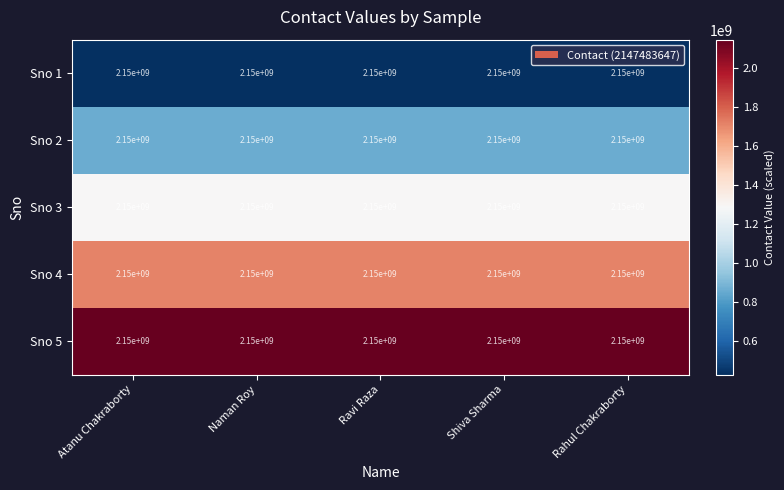

Reading left to right, list all the values displayed in this chart.

Sno 1: Atanu Chakraborty=2150000000.0	Naman Roy=2150000000.0	Ravi Raza=2150000000.0	Shiva Sharma=2150000000.0	Rahul Chakraborty=2150000000.0
Sno 2: Atanu Chakraborty=2150000000.0	Naman Roy=2150000000.0	Ravi Raza=2150000000.0	Shiva Sharma=2150000000.0	Rahul Chakraborty=2150000000.0
Sno 3: Atanu Chakraborty=2150000000.0	Naman Roy=2150000000.0	Ravi Raza=2150000000.0	Shiva Sharma=2150000000.0	Rahul Chakraborty=2150000000.0
Sno 4: Atanu Chakraborty=2150000000.0	Naman Roy=2150000000.0	Ravi Raza=2150000000.0	Shiva Sharma=2150000000.0	Rahul Chakraborty=2150000000.0
Sno 5: Atanu Chakraborty=2150000000.0	Naman Roy=2150000000.0	Ravi Raza=2150000000.0	Shiva Sharma=2150000000.0	Rahul Chakraborty=2150000000.0